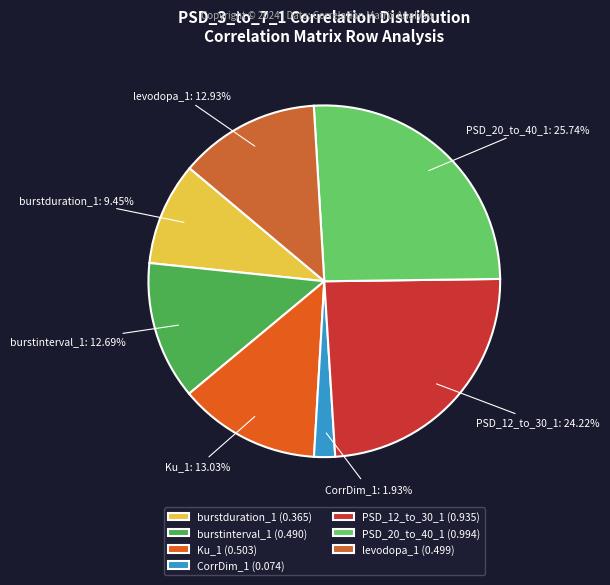

Is the sum of levodopa_1 and PSD_20_to_40_1 greater than half?

No